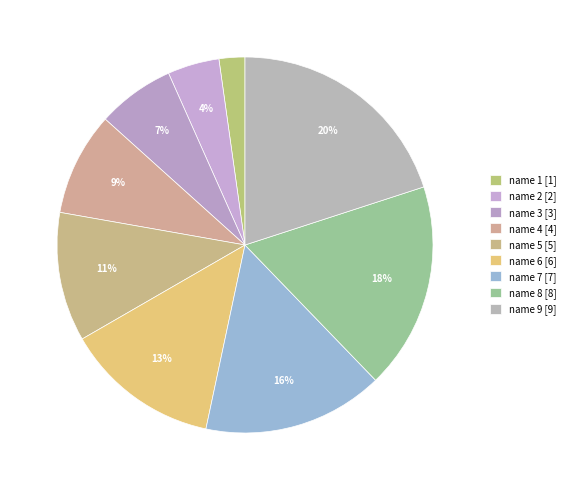

How many slices are in this pie chart?

9